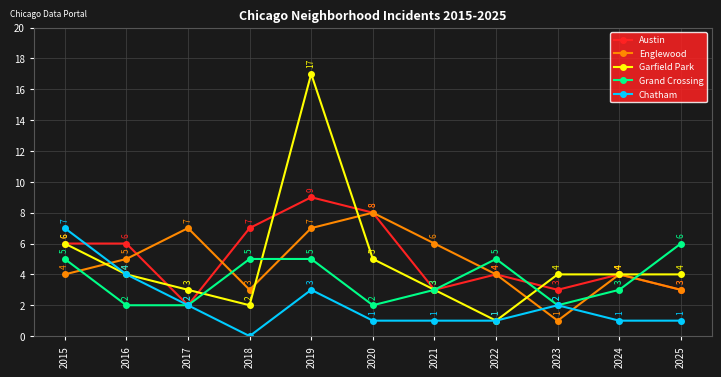

Reading right to left, transcribe all the data shown in this chart.

Austin: 3	4	3	4	3	8	9	7	2	6	6
Englewood: 3	4	1	4	6	8	7	3	7	5	4
Garfield Park: 4	4	4	1	3	5	17	2	3	4	6
Grand Crossing: 6	3	2	5	3	2	5	5	2	2	5
Chatham: 1	1	2	1	1	1	3	0	2	4	7